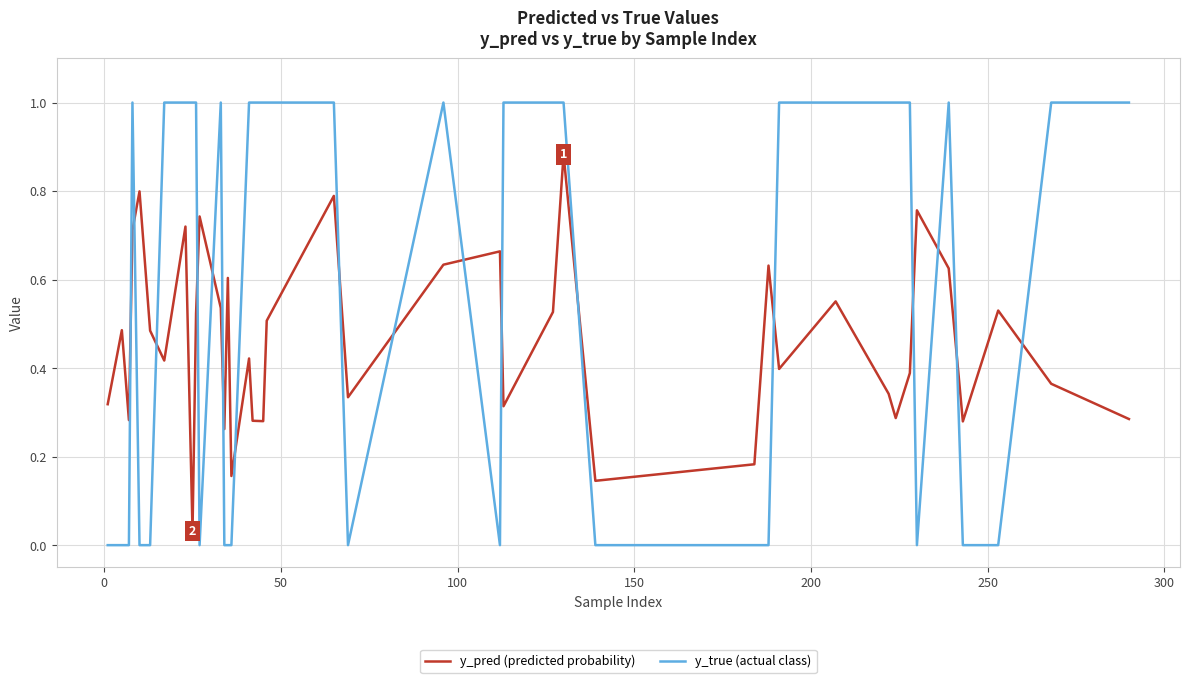

What are all the series names shown in the legend?

y_pred (predicted probability), y_true (actual class)